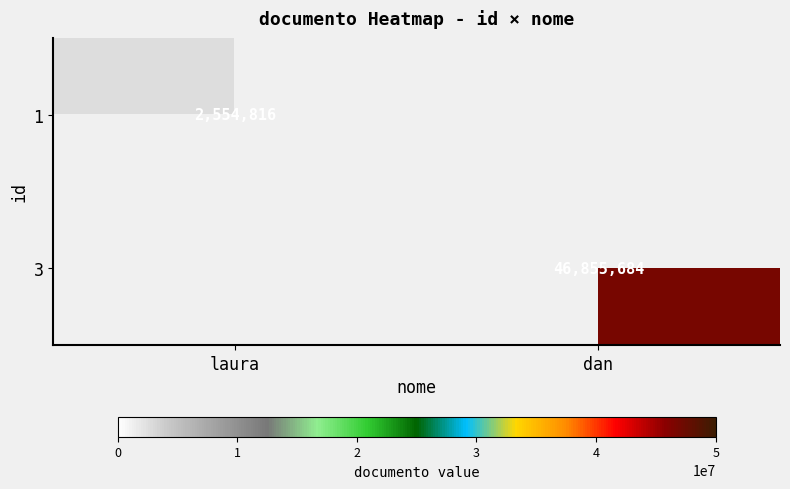

Is it true that 1 equals 2554816 at laura?

True